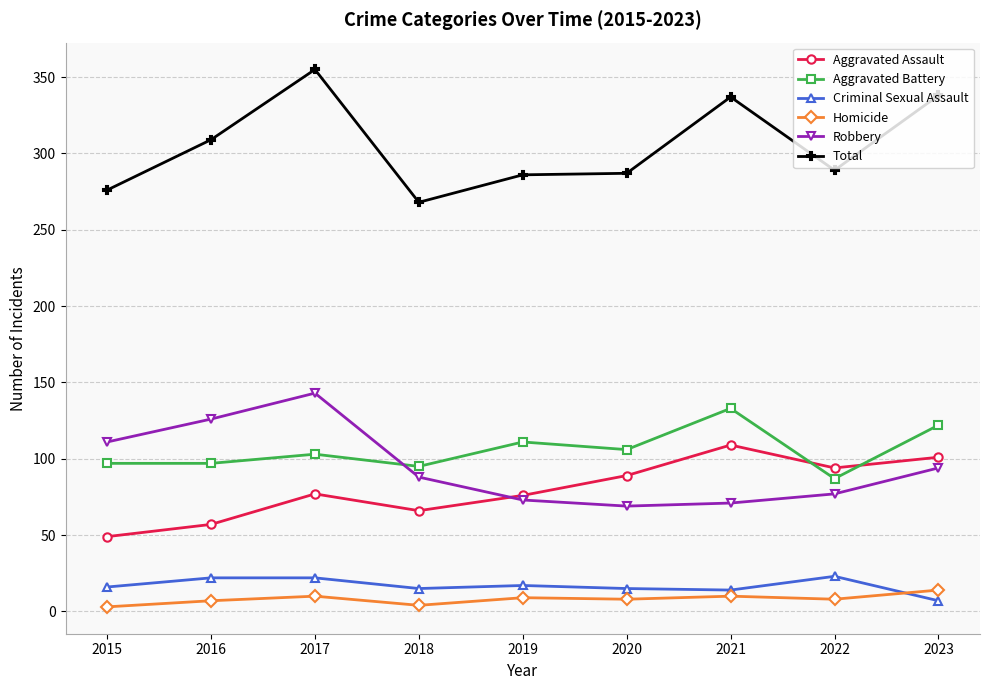

At which label does Robbery reach its peak?

2017